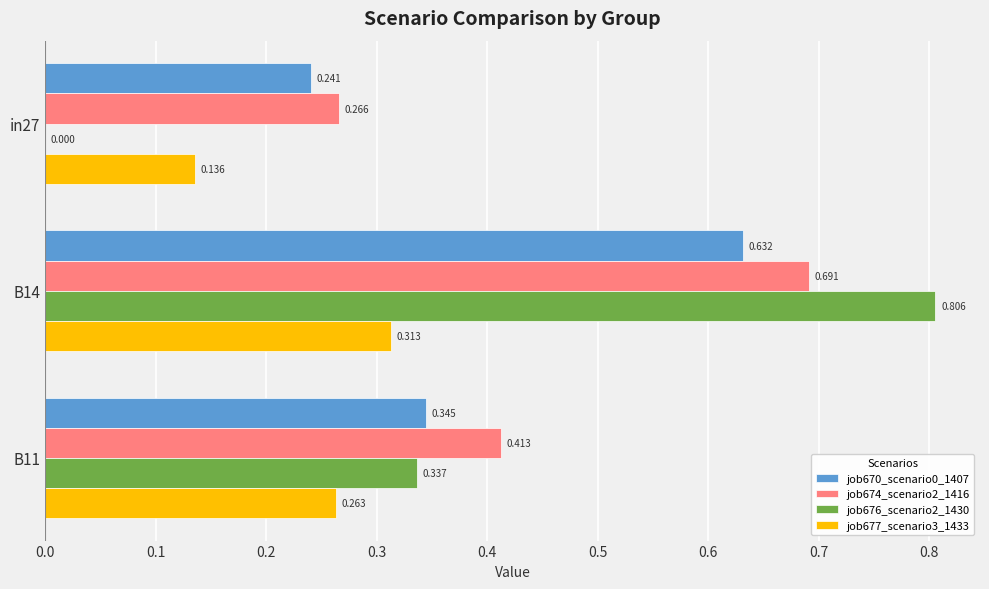

Is the value of job677_scenario3_1433 at in27 greater than the value of job676_scenario2_1430 at B14?

No